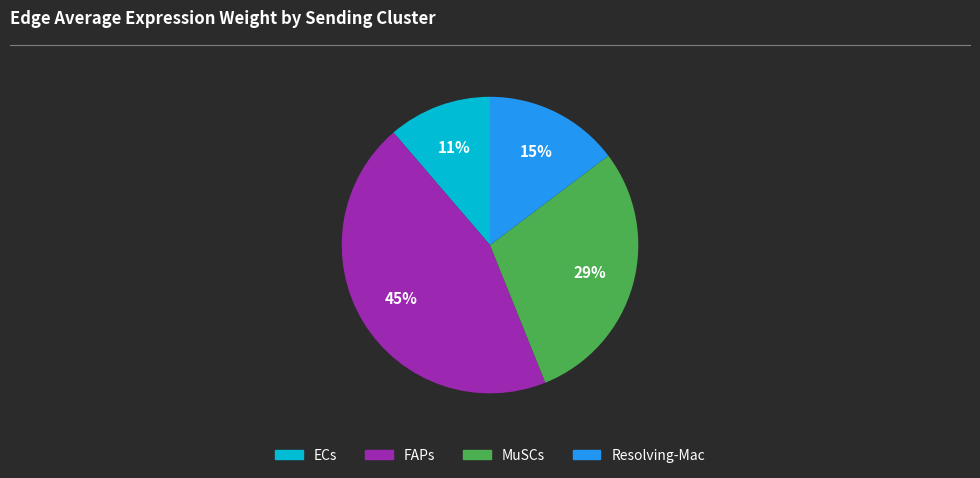

Which slice is the smallest?

ECs